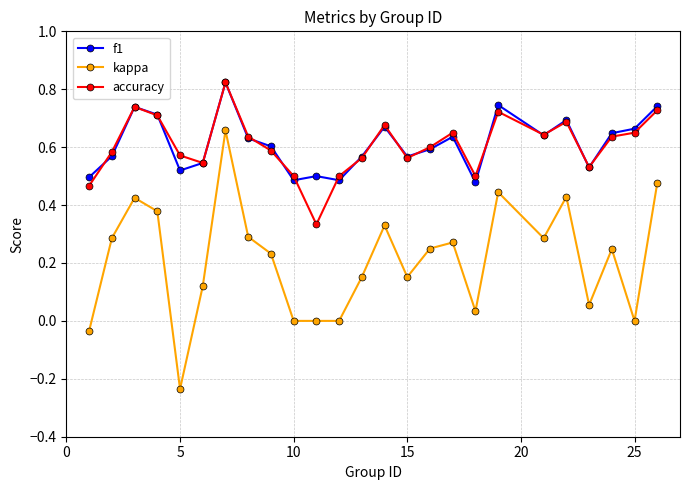

True or false: kappa has more than 0 interior local peaks.

True